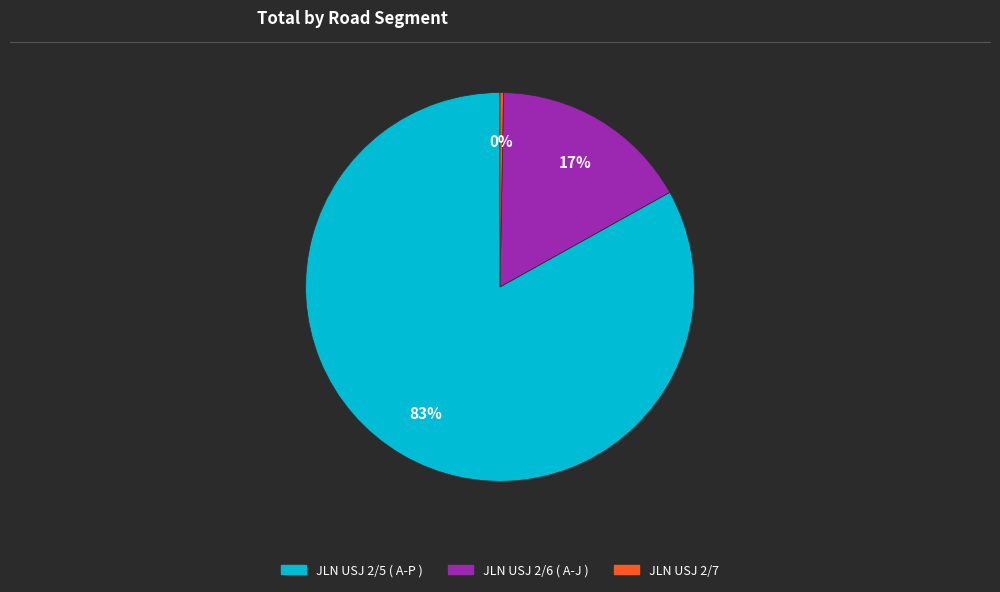

Combined, do JLN USJ 2/5 ( A-P ) and JLN USJ 2/7 account for over 50%?

Yes